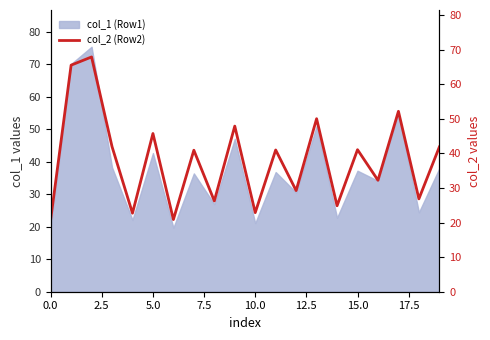

The col_1 (Row1) series shows 52.2 at 15.0. True or false?

False